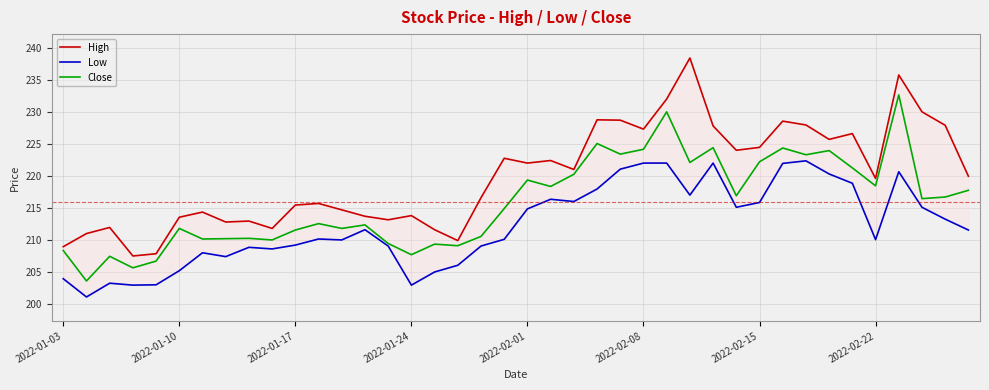

Which series changed the most between 2022-02-22 and 12?

Low